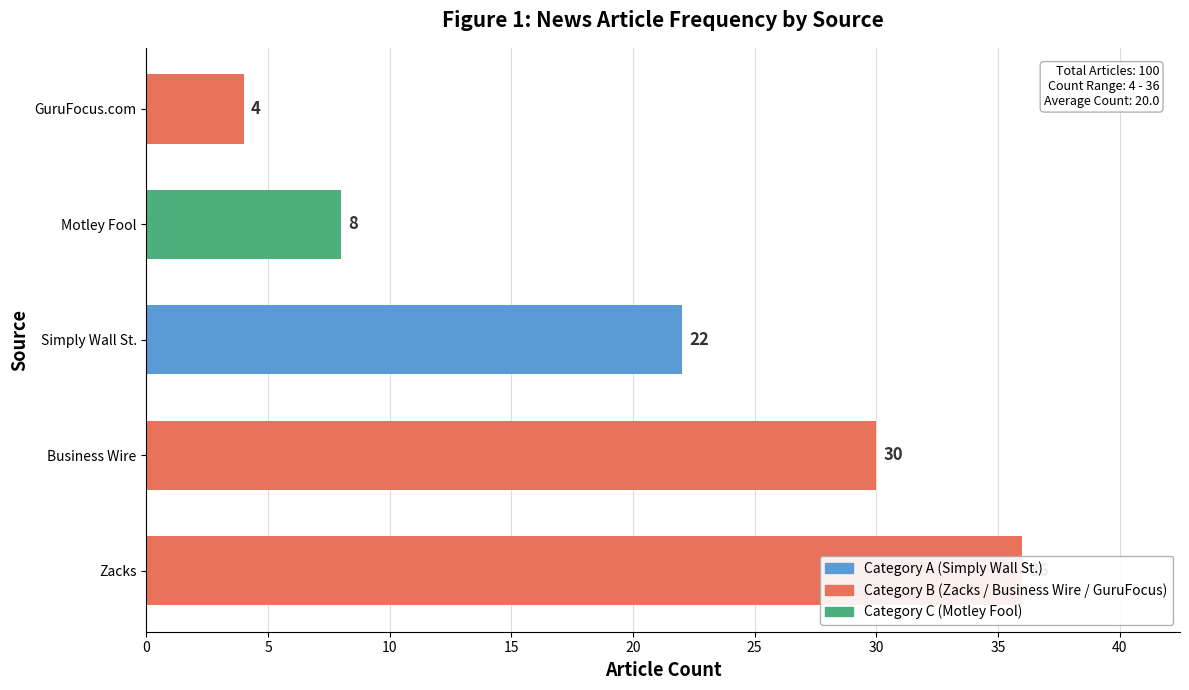

What is the maximum value shown in the chart?

36